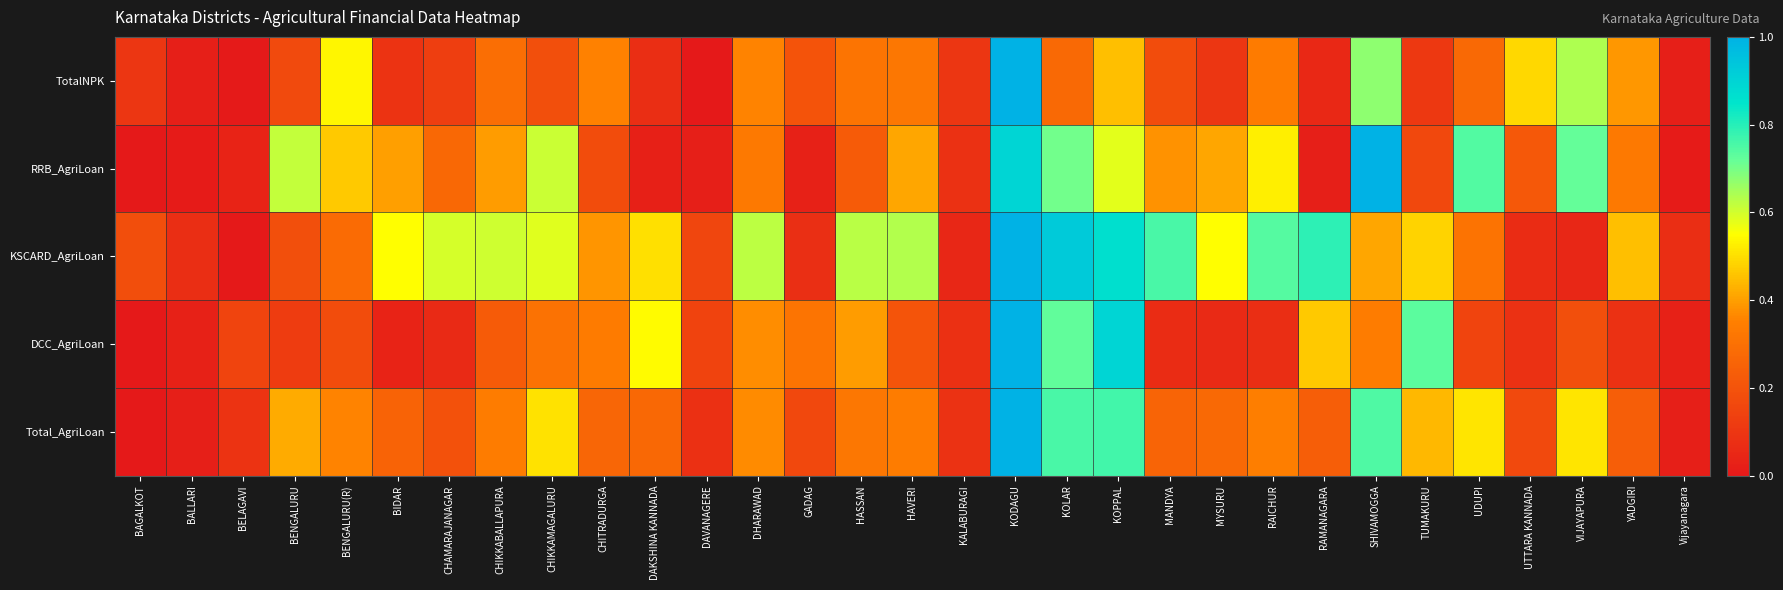

What is the spread (max minus min) of values at TUMAKURU?

0.6